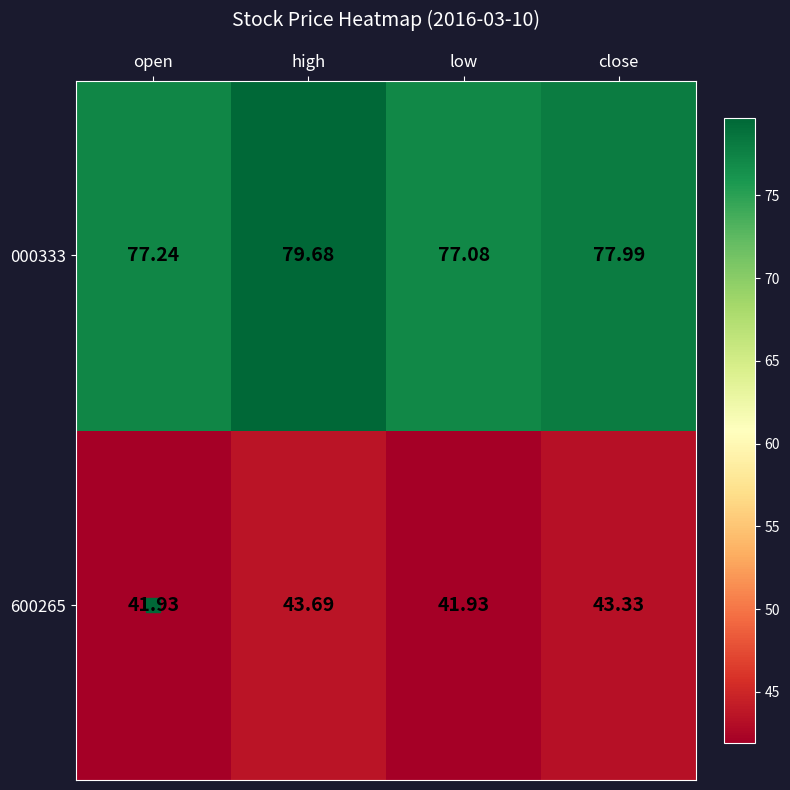

List the series in order of their overall mean, lowest first.

600265, 000333